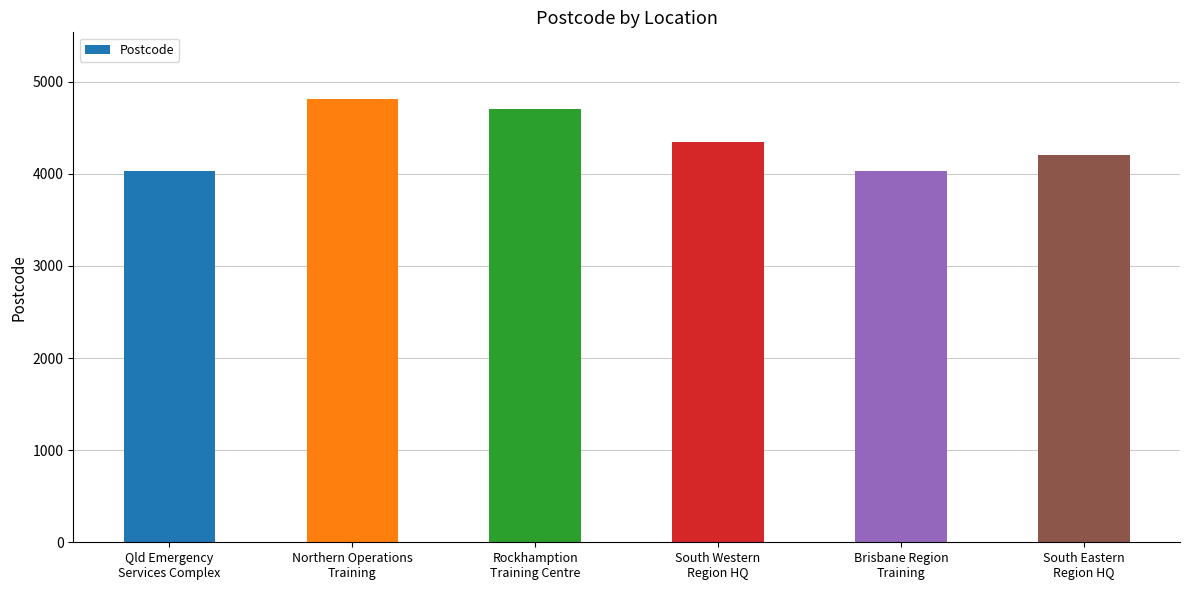

What is the smallest value displayed?

4030